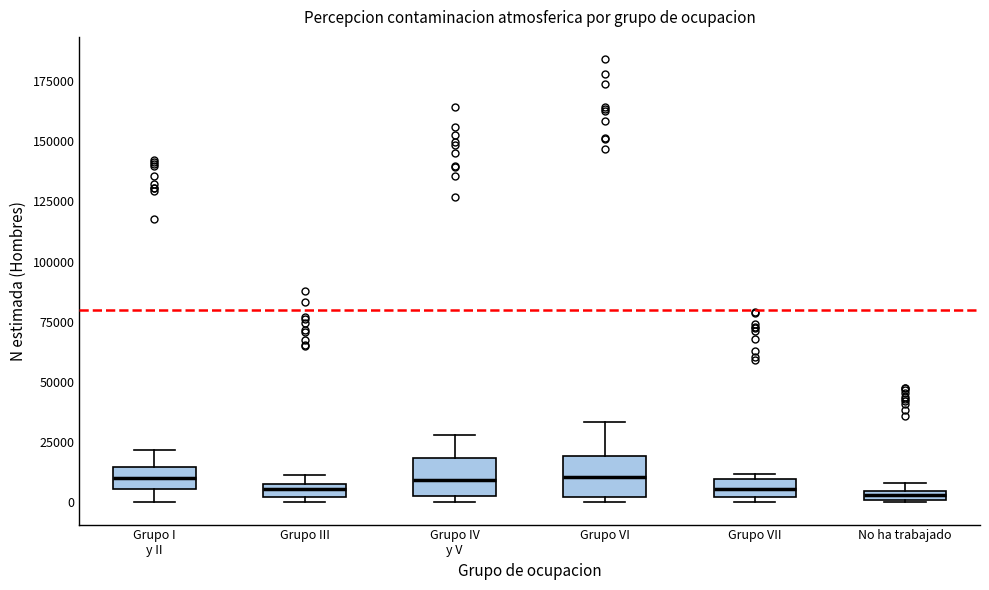

Where is the lower edge of the box for Grupo VII on the y-axis? The values are not printed on the chart, so give them approximately, as read against the axis.

0